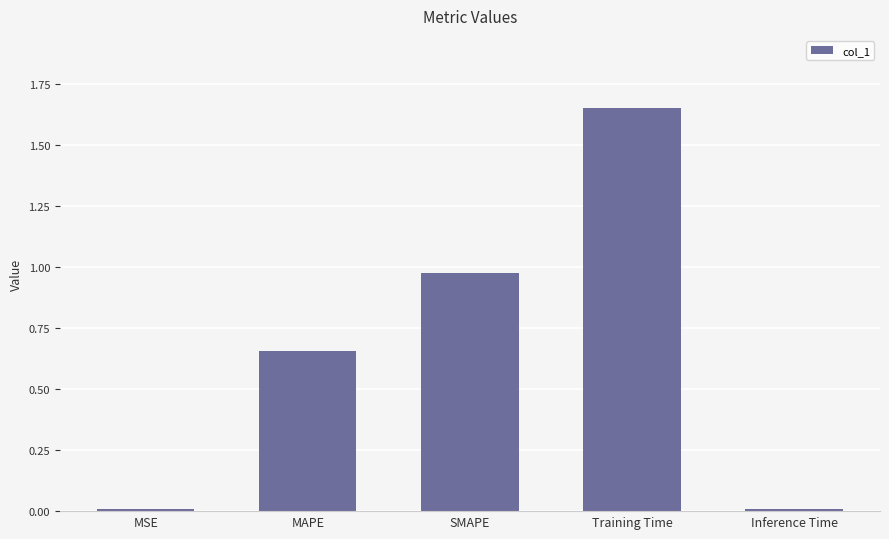

Which category has the highest value across all series?

Training Time